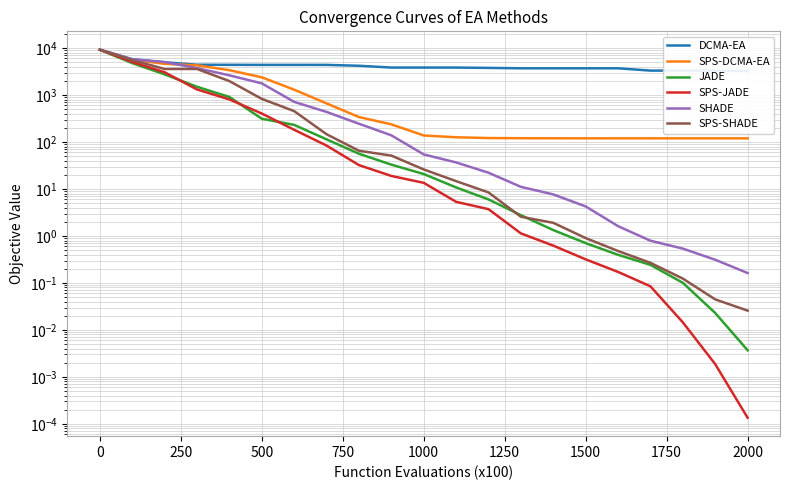

What is the difference between the second highest and second lowest values in the JADE series?

4786.3